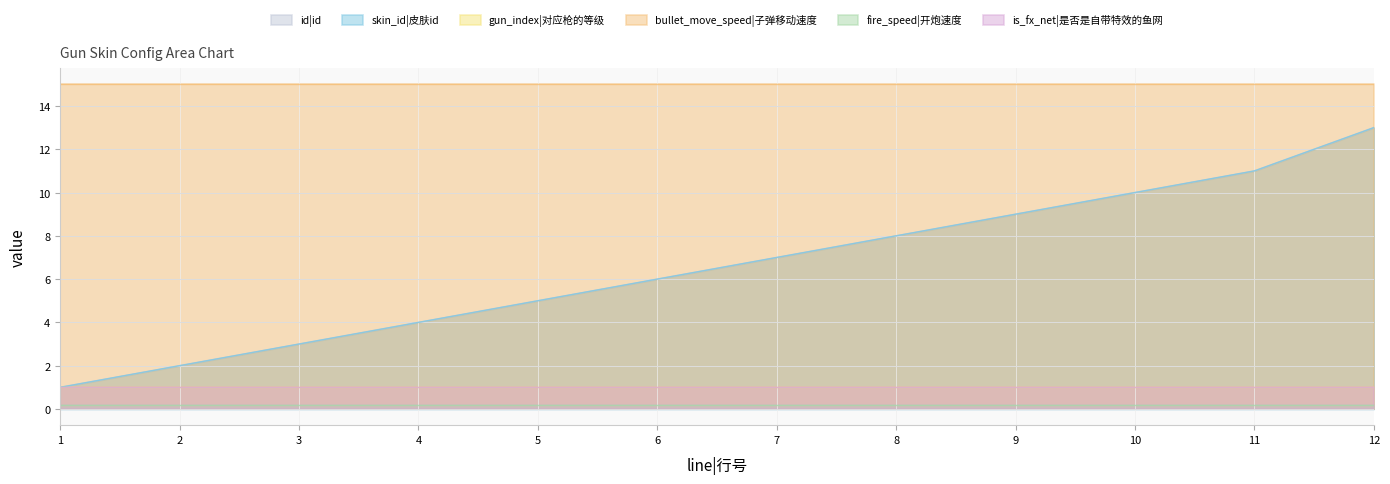

Is the value of gun_index|对应枪的等级 at 6 greater than the value of bullet_move_speed|子弹移动速度 at 6?

No